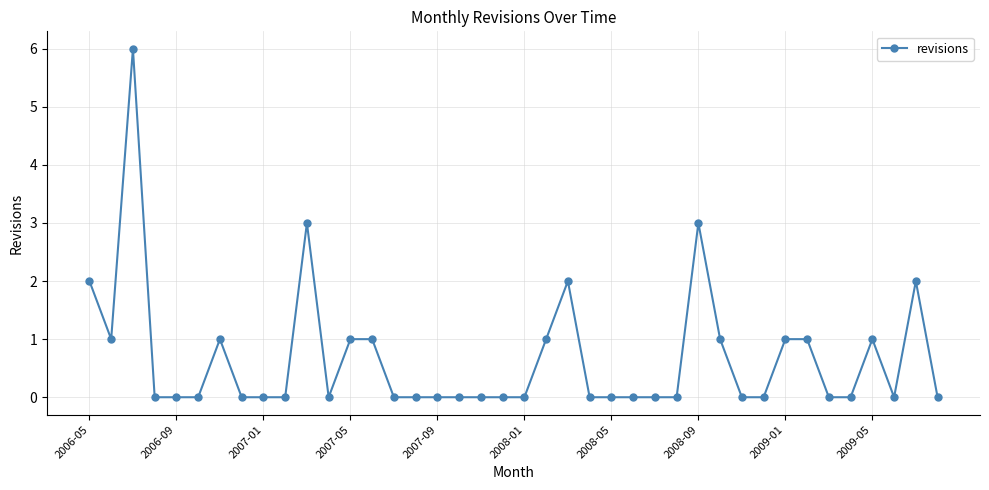

Count the values in the range 0 to 1.

34